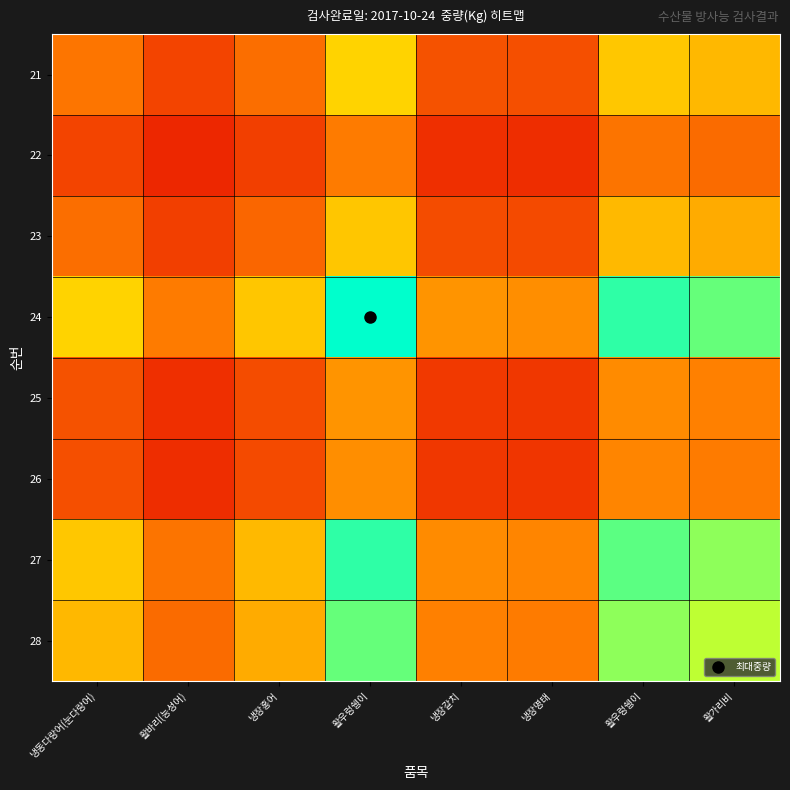

What is the difference between the highest and lowest values at 냉동다랑어(눈다랑어)?

0.4